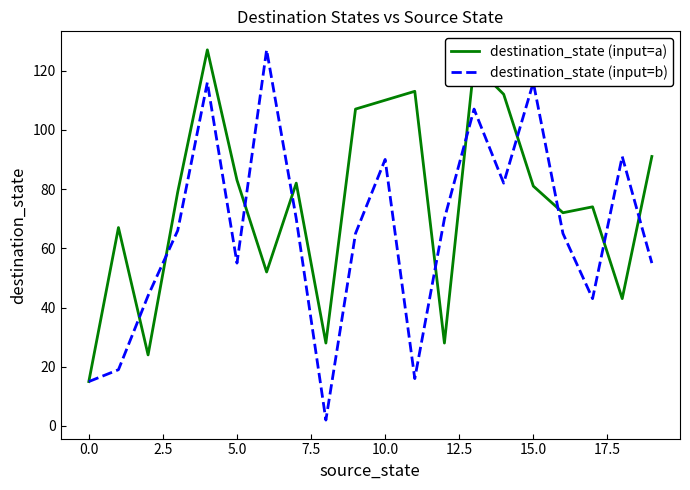

Count the number of data series in this chart.

2